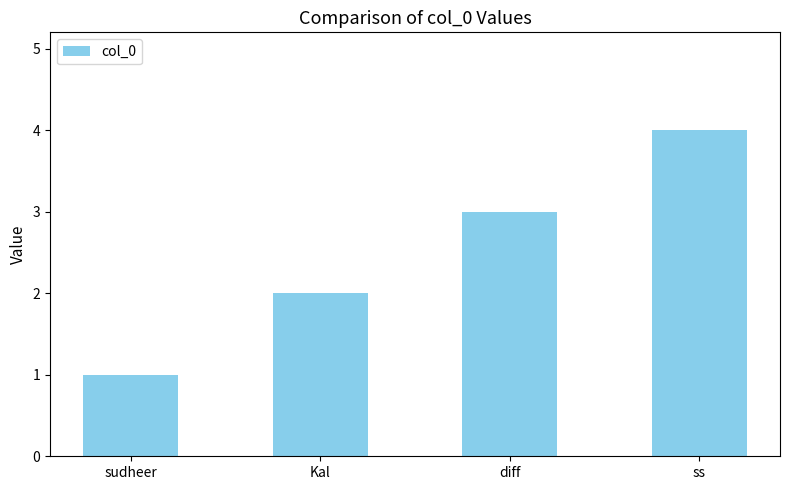

What is the approximate value at diff?

3